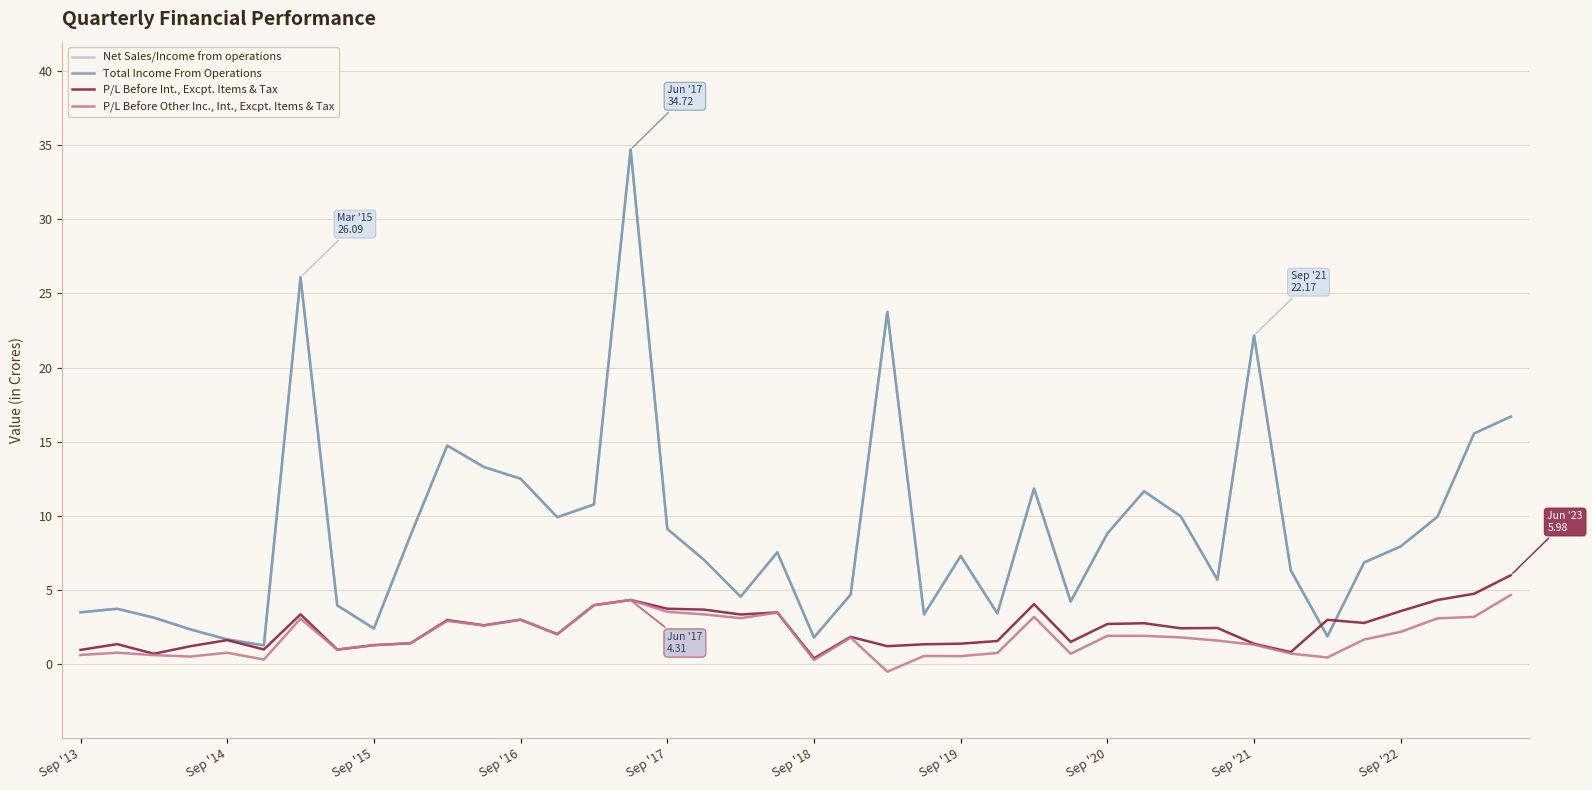

What is the maximum value for P/L Before Other Inc., Int., Excpt. Items & Tax?

4.7